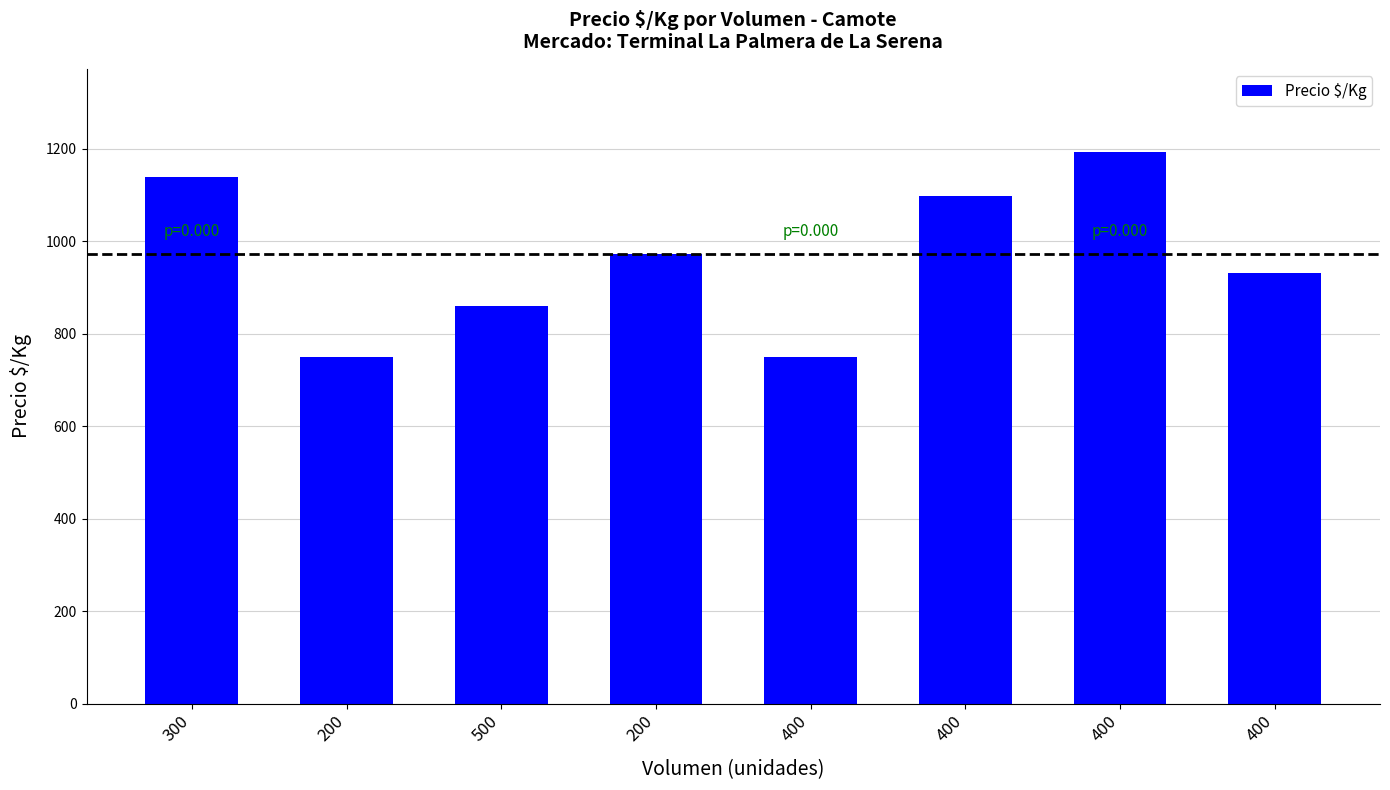

What is the change in value from 300 to 400?

-389